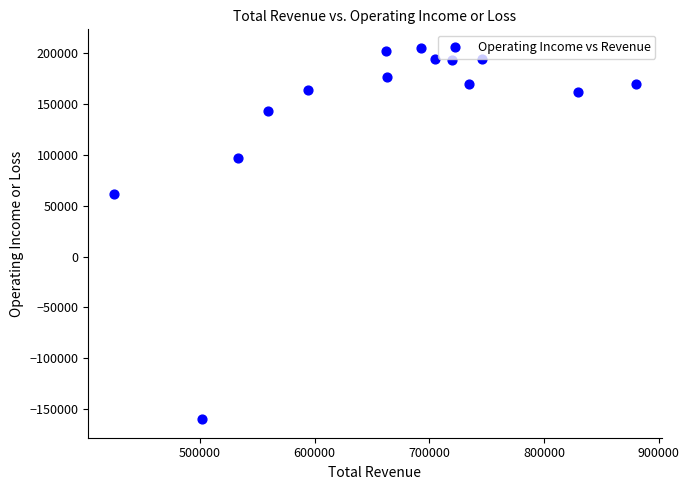

What is the range of X values (max minus min)?

454200